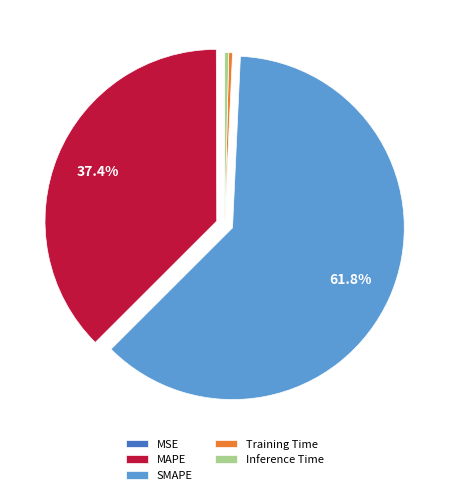

Which category has the biggest portion of the pie?

SMAPE